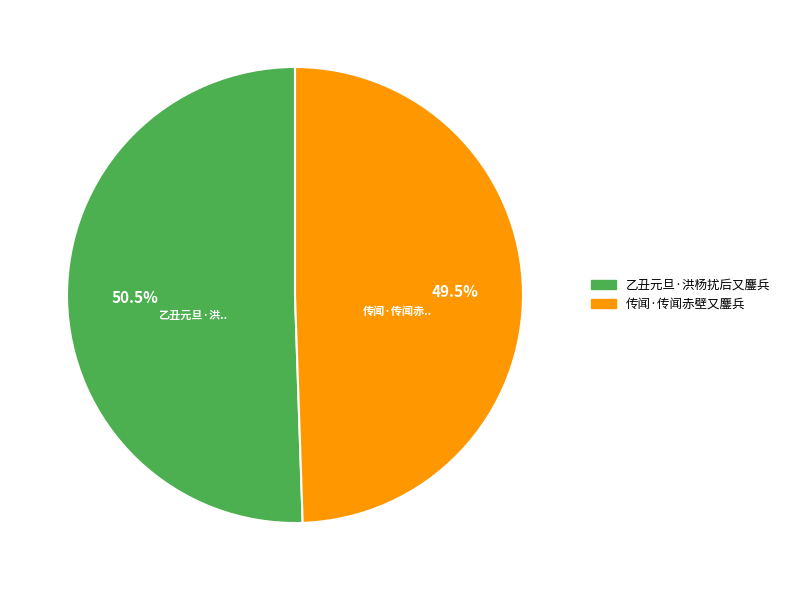

Count the number of slices in the pie.

2